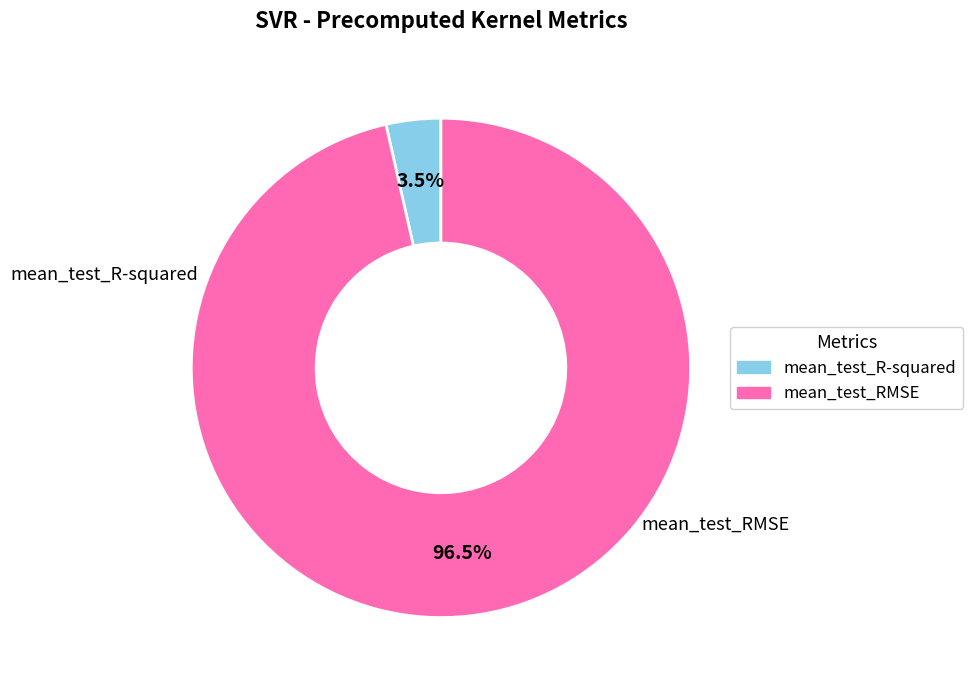

Rank the categories by value from lowest to highest.

mean_test_R-squared, mean_test_RMSE